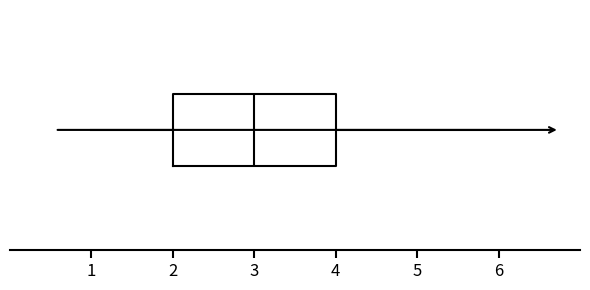

Transcribe this box plot: give where the median line is, the range the box spans, and where the two whiskers end, as read against the x-axis. The values are not printed on the chart, so give them approximately, as read against the axis.

median 3, box 2 to 4, whiskers 1 to 6